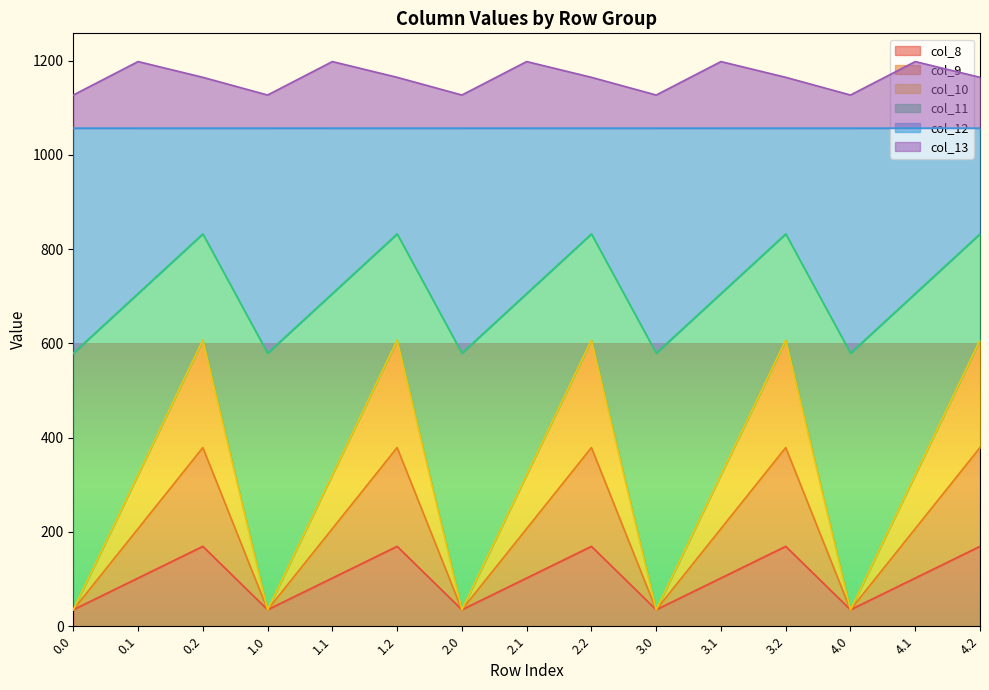

What is the lowest value of the col_8 series?

35.0